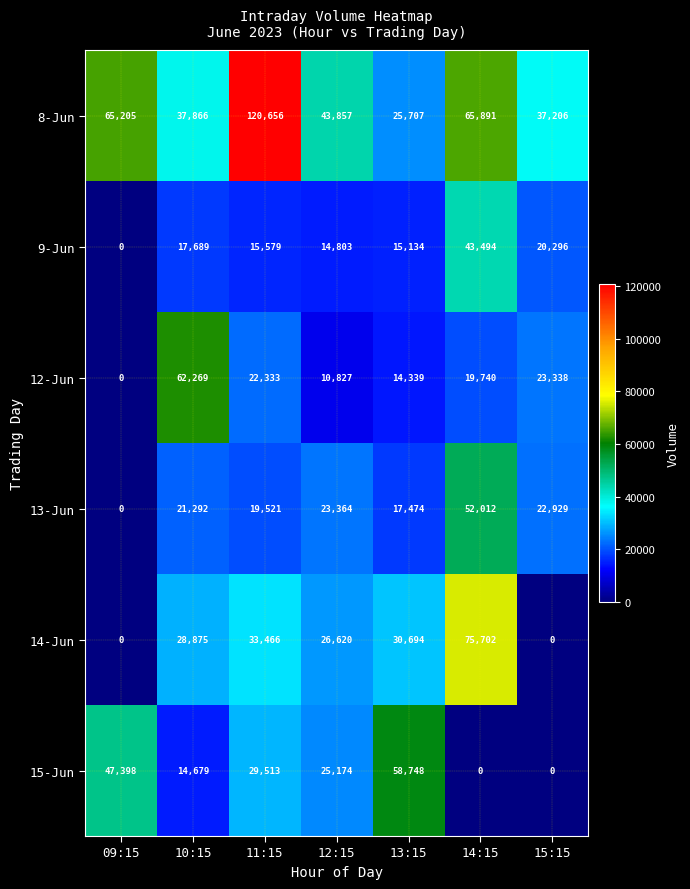

Is it true that 13-Jun equals 17474 at 13:15?

True